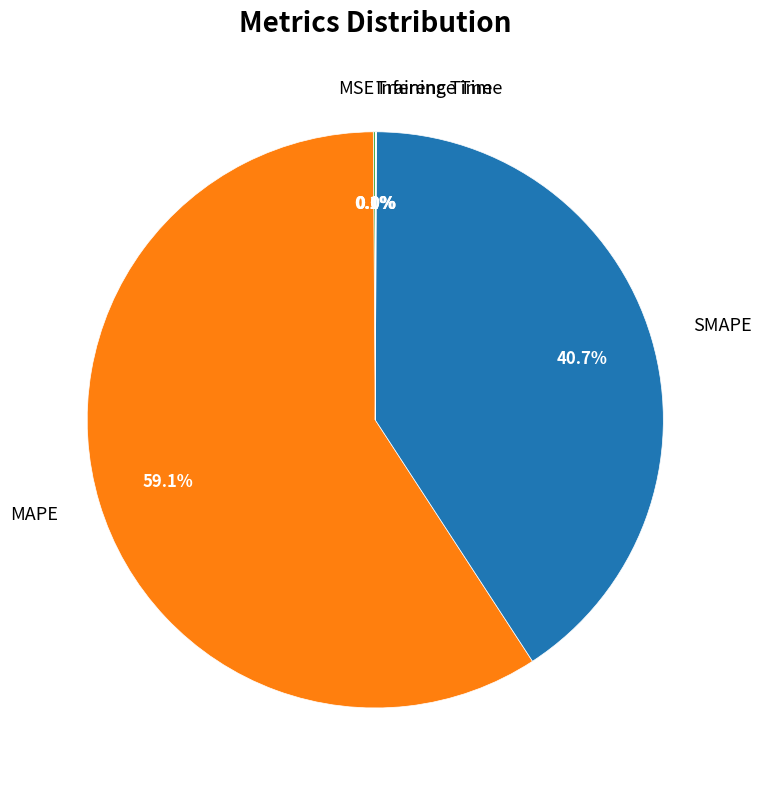

Which category accounts for the majority?

MAPE